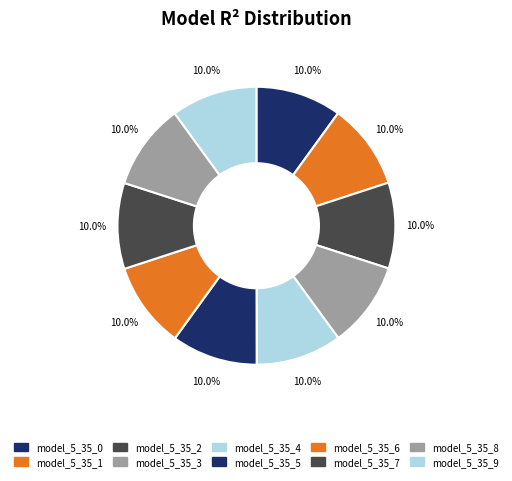

How many segments does this pie chart have?

10